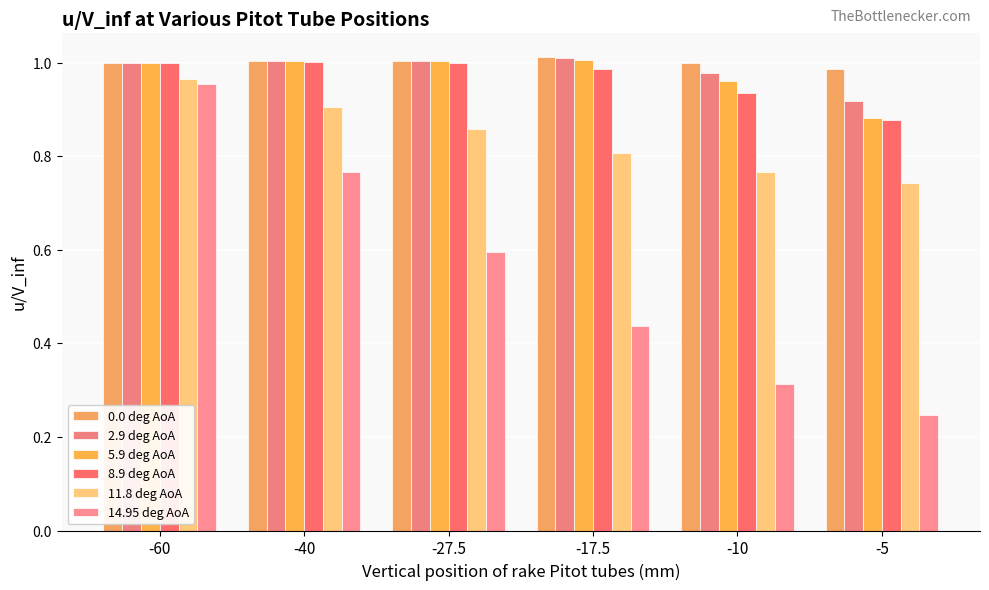

Are the bars horizontal?

No